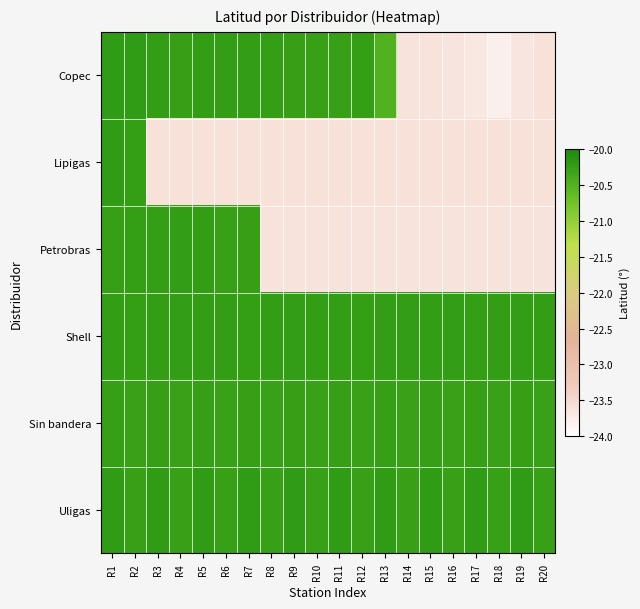

Count the number of data series in this chart.

6